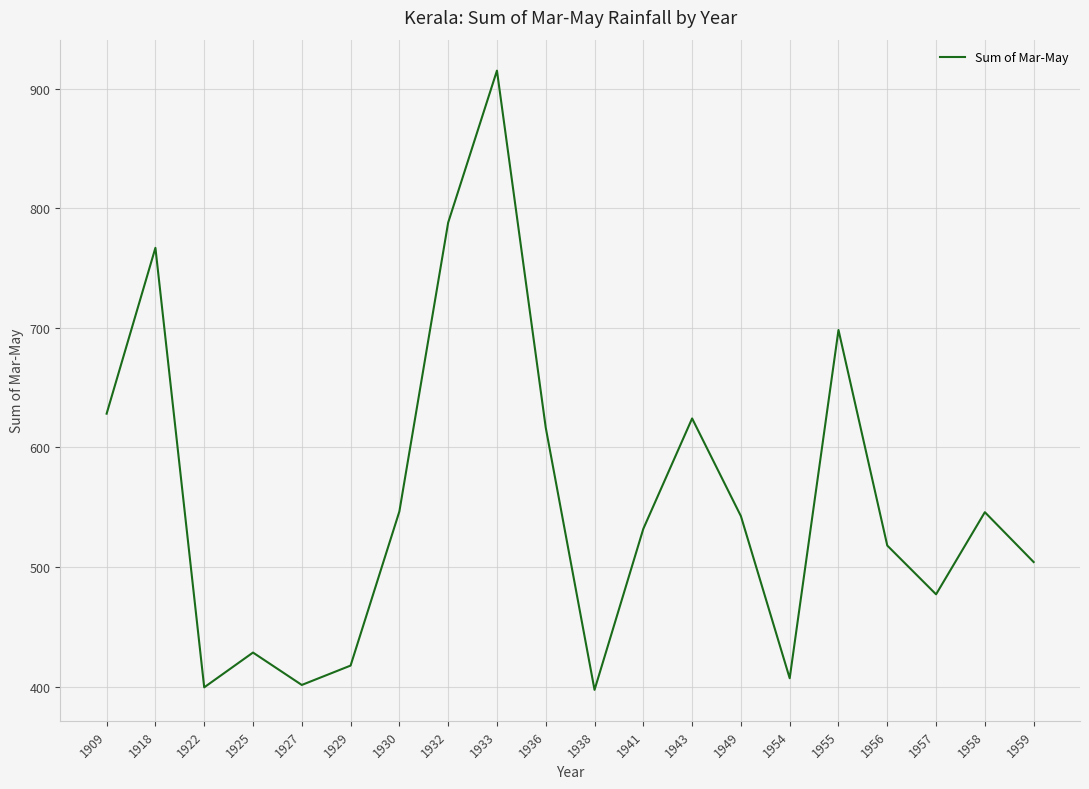

Which has a higher value, 1929 or 1933?

1933